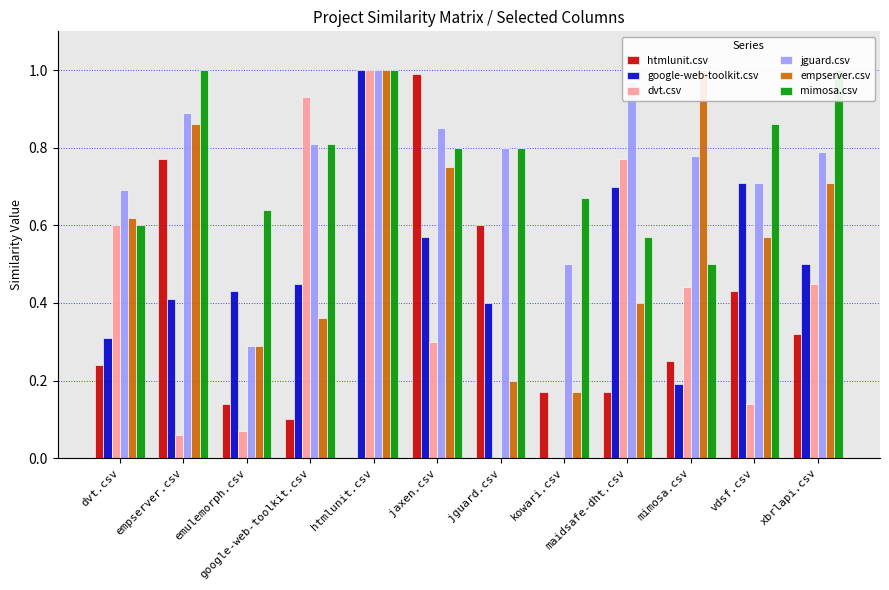

Are the bars grouped side by side (vs. stacked)?

Yes